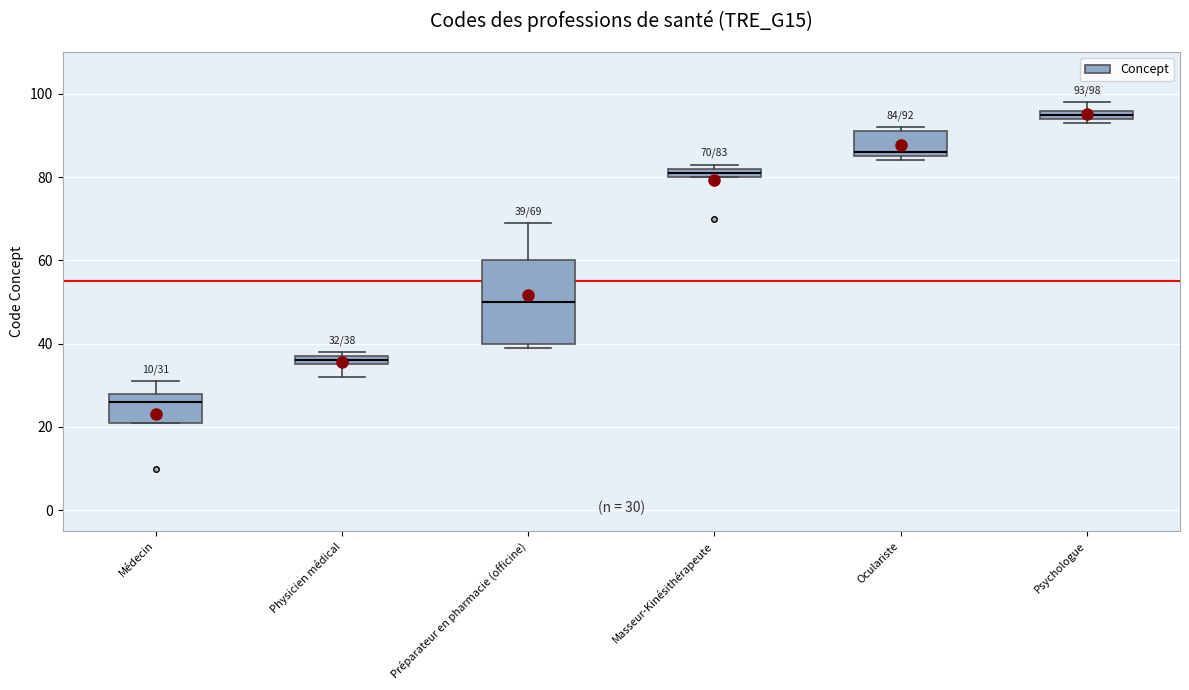

Which box's median line is the lowest?

Médecin